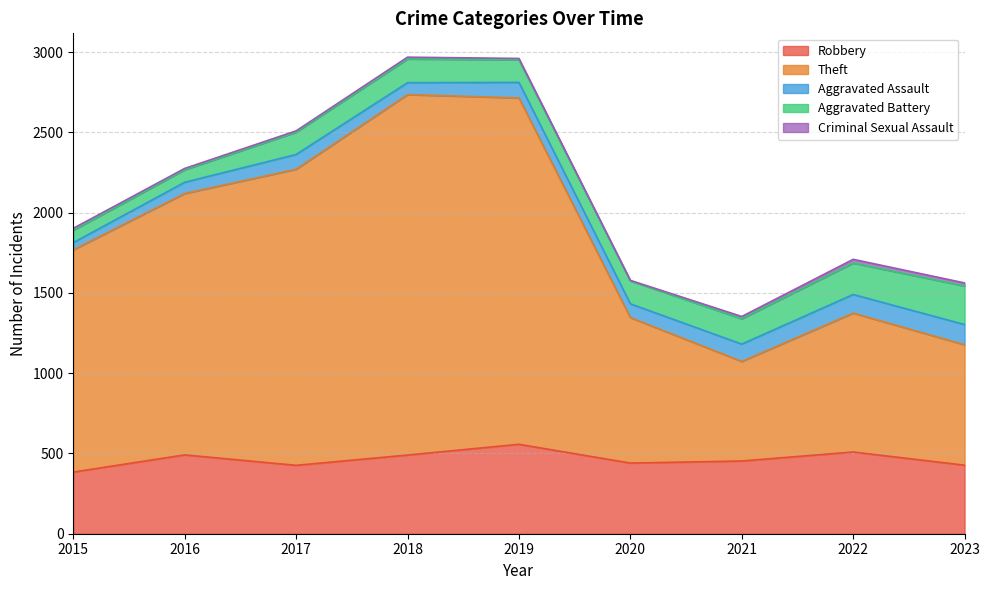

True or false: Robbery and Aggravated Assault intersect in this chart.

False